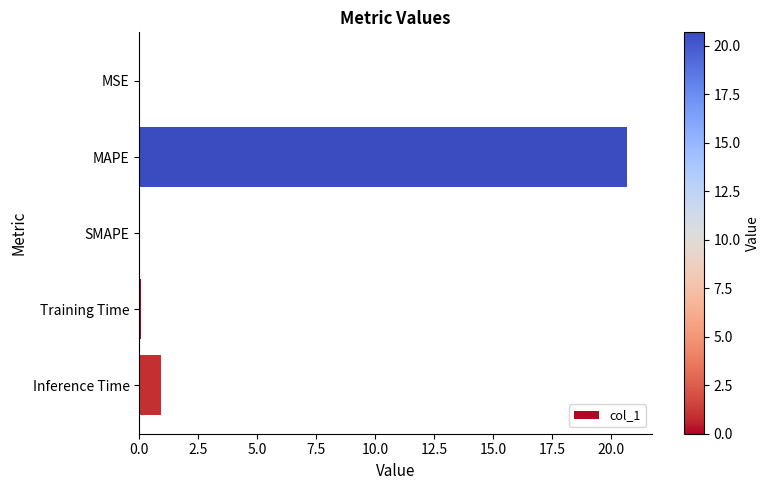

What is the sum of all values?

21.7